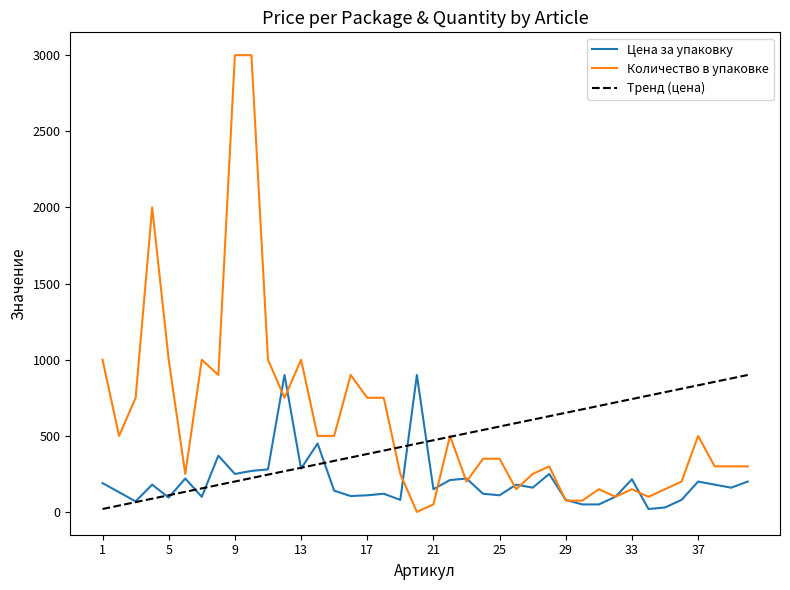

What is the average value of the Цена за упаковку series?

200